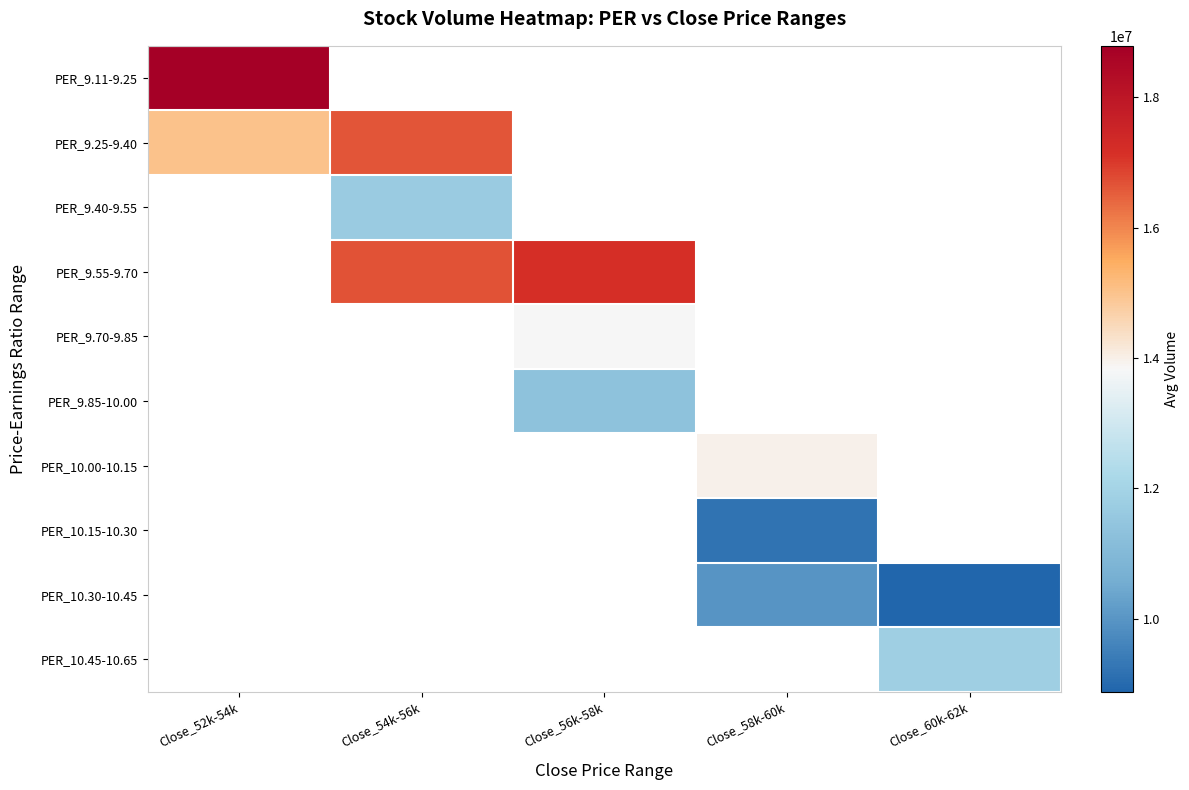

Rank the categories by PER_9.25-9.40 value from highest to lowest.

Close_54k-56k, Close_56k-58k, Close_58k-60k, Close_60k-62k, Close_52k-54k